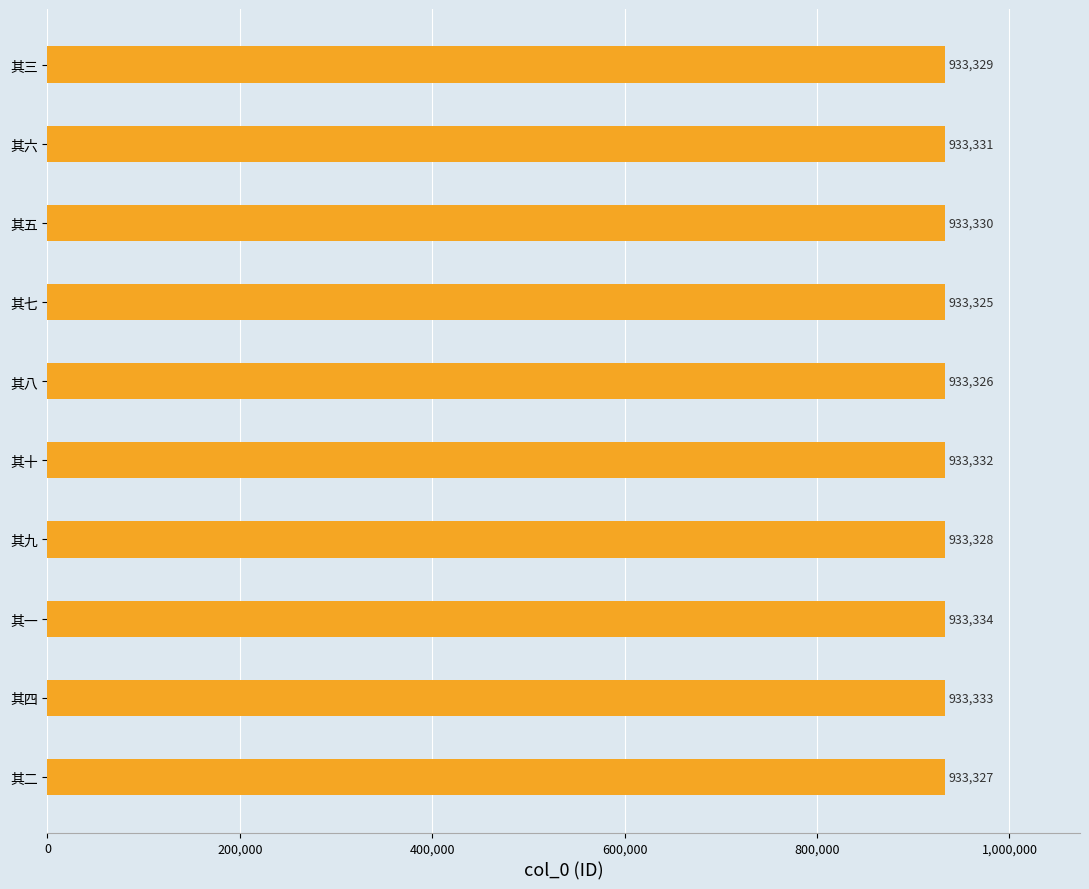

How many bars are there in total?

10